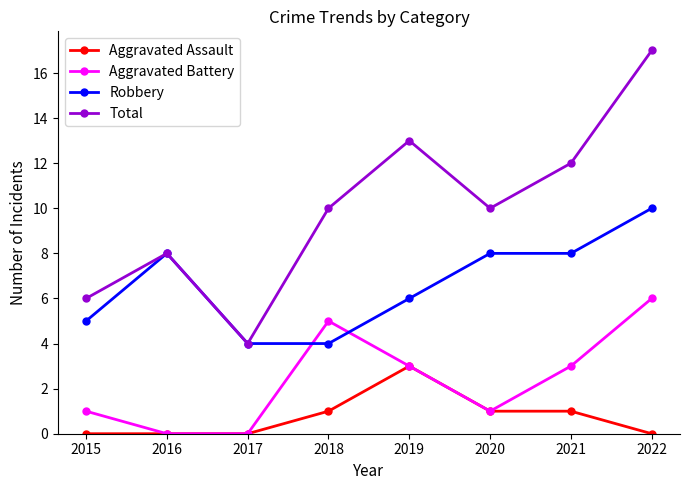

Rank the series by their maximum value, from lowest to highest.

Aggravated Assault, Aggravated Battery, Robbery, Total